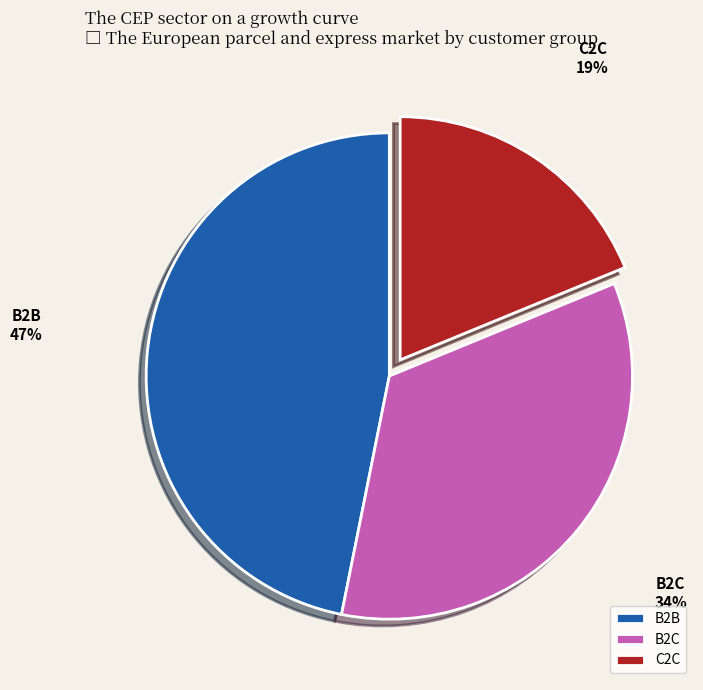

How many segments does this pie chart have?

3